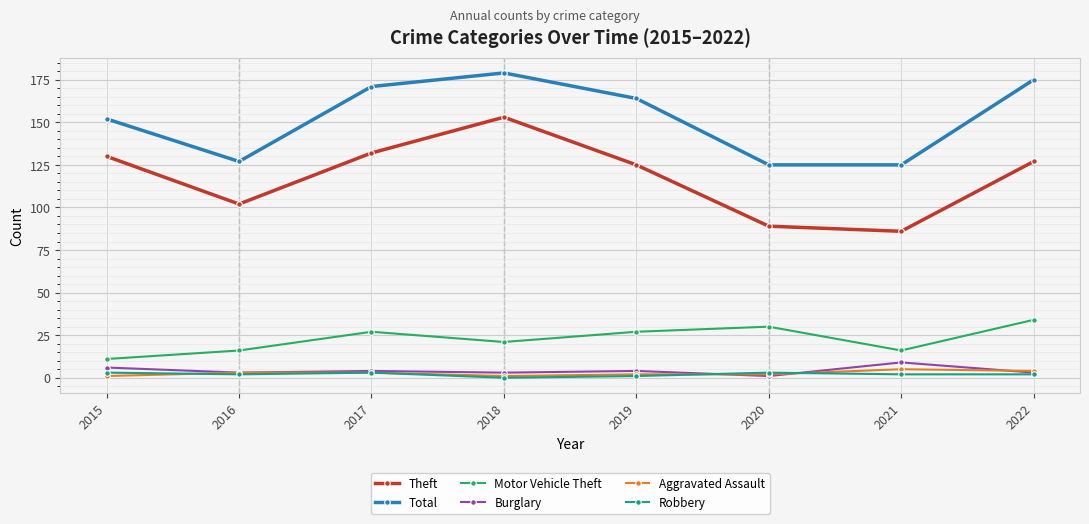

What is the total value across all series at 2017?

340